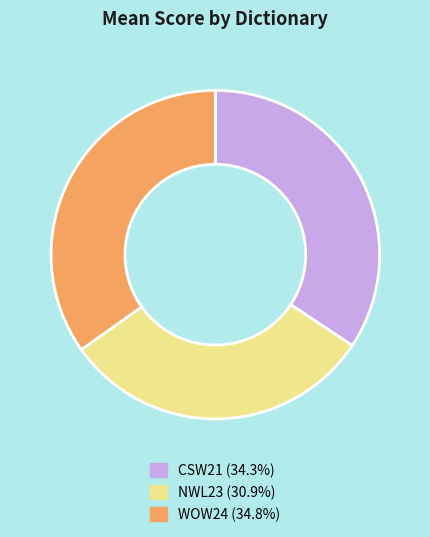

Which slice is the smallest?

NWL23